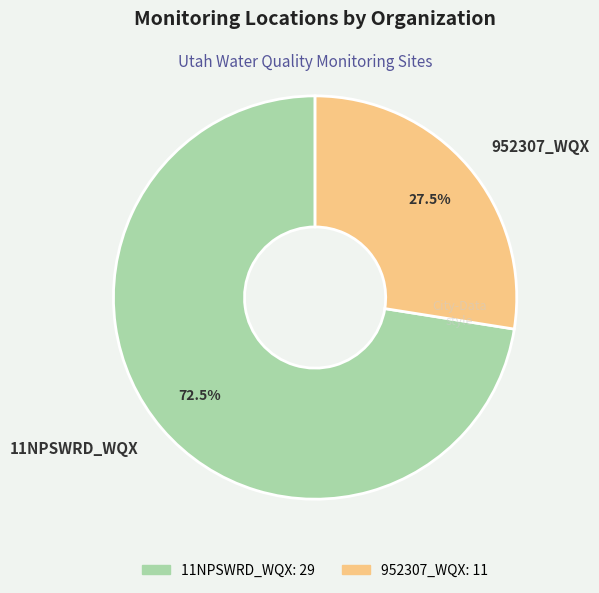

The 952307_WQX slice represents 36% of the pie. True or false?

False